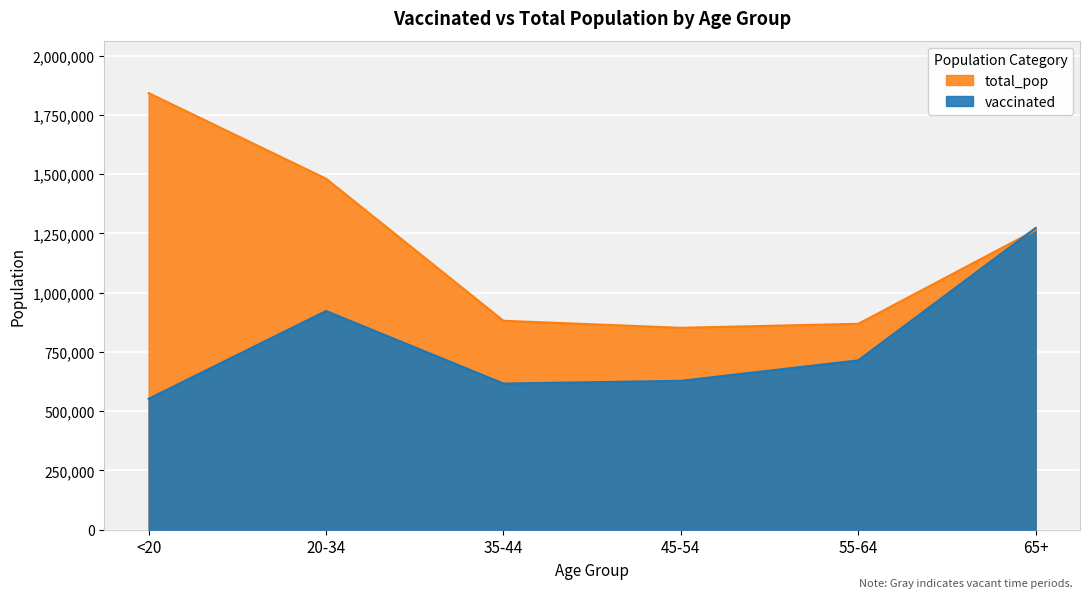

Which series has the largest range (max minus min)?

total_pop